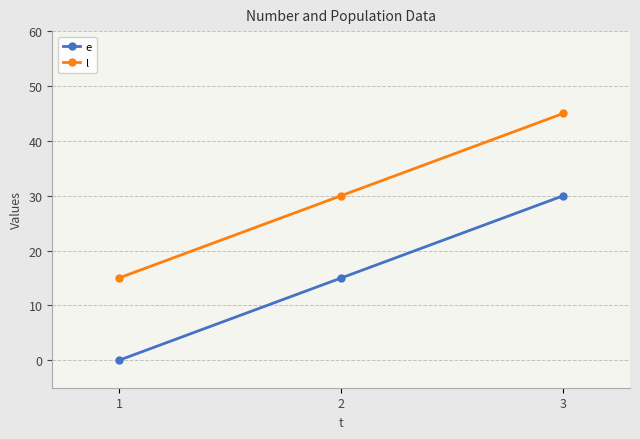

What is the value of the e point at the 2nd from the left?

15